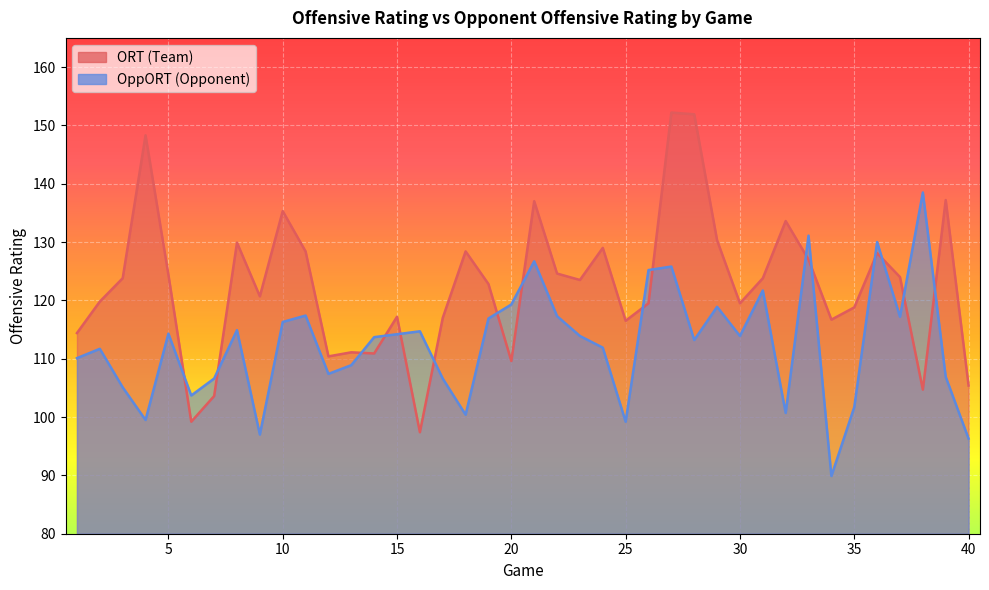

How many intersections are there between OppORT and ORT?

16